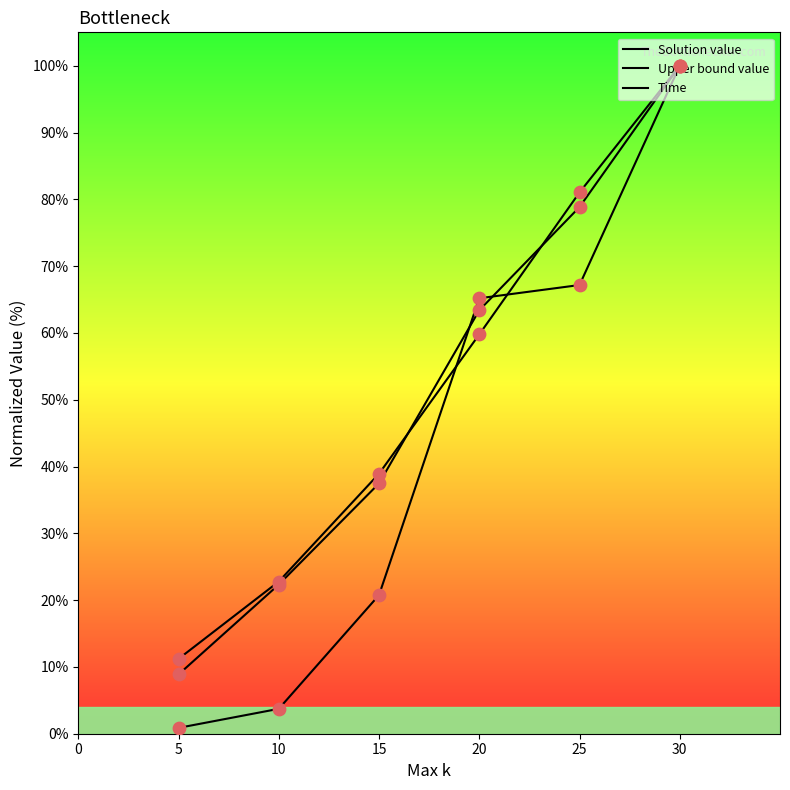

Which series reaches the maximum Y coordinate?

Solution value